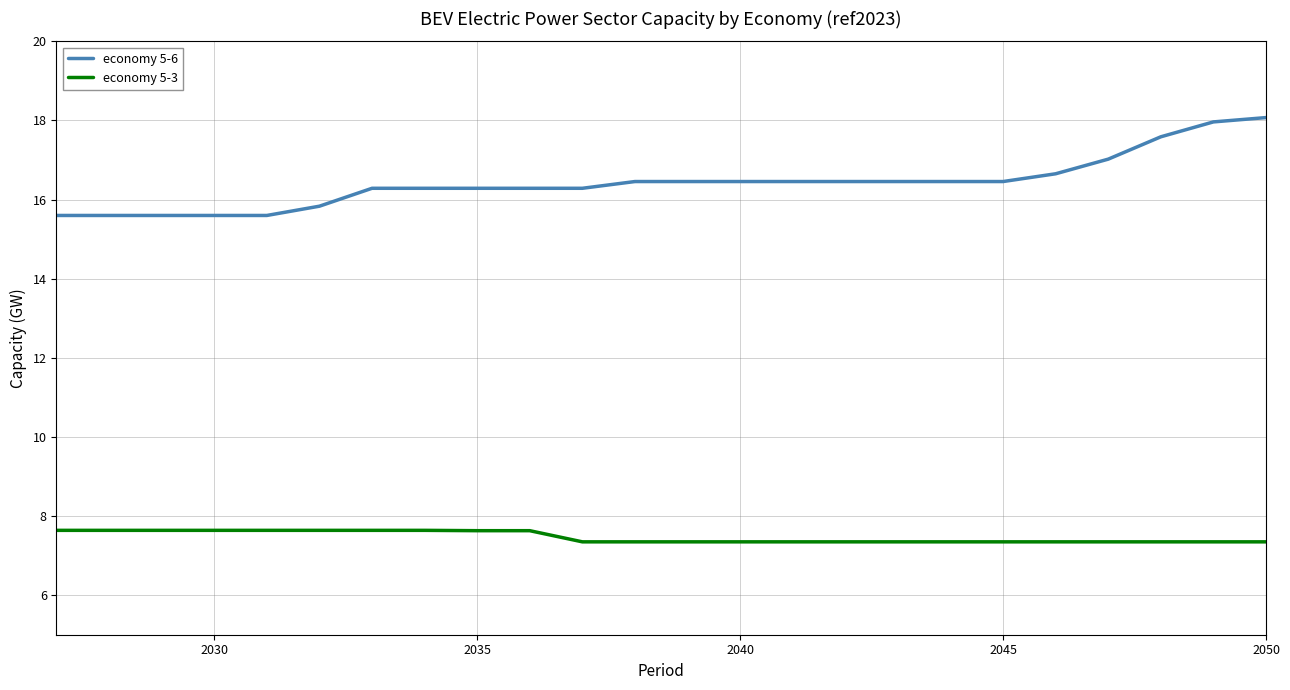

What is the minimum value for economy 5-3?

7.3